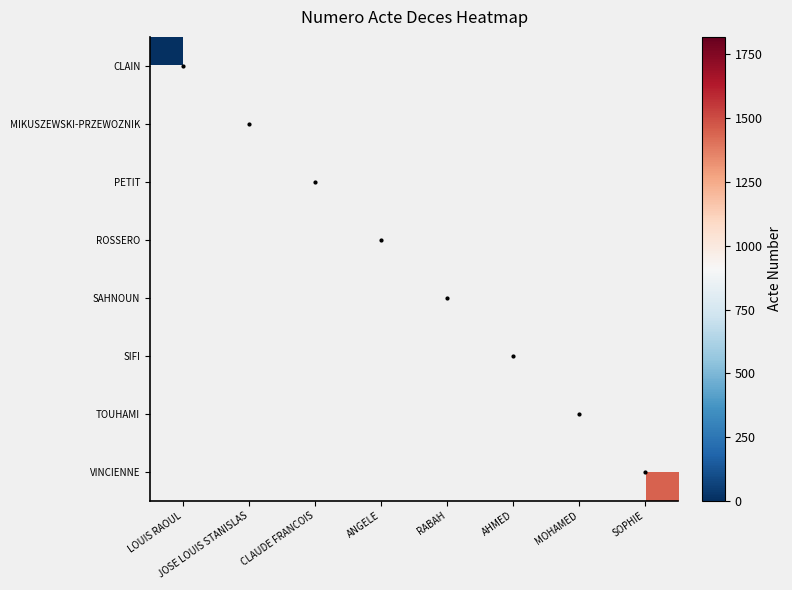

True or false: PETIT has a value of 628.7 at CLAUDE FRANCOIS.

False